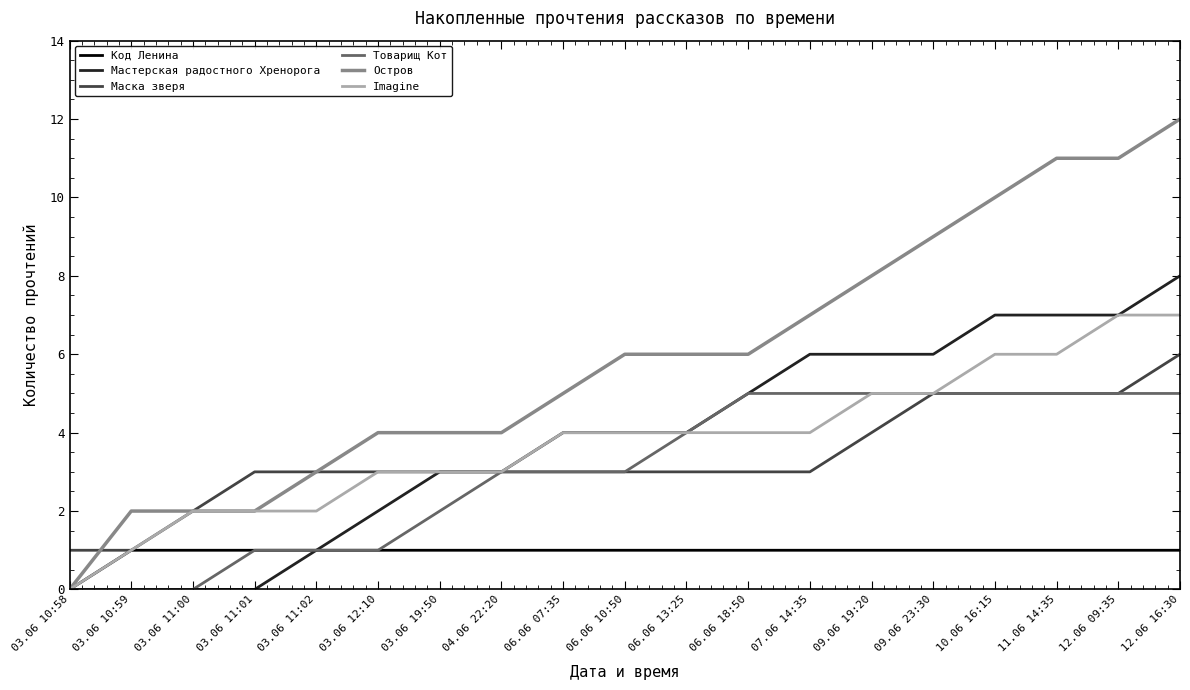

What are all the series names shown in the legend?

Код Ленина, Мастерская радостного Хренорога, Маска зверя, Товарищ Кот, Остров, Imagine